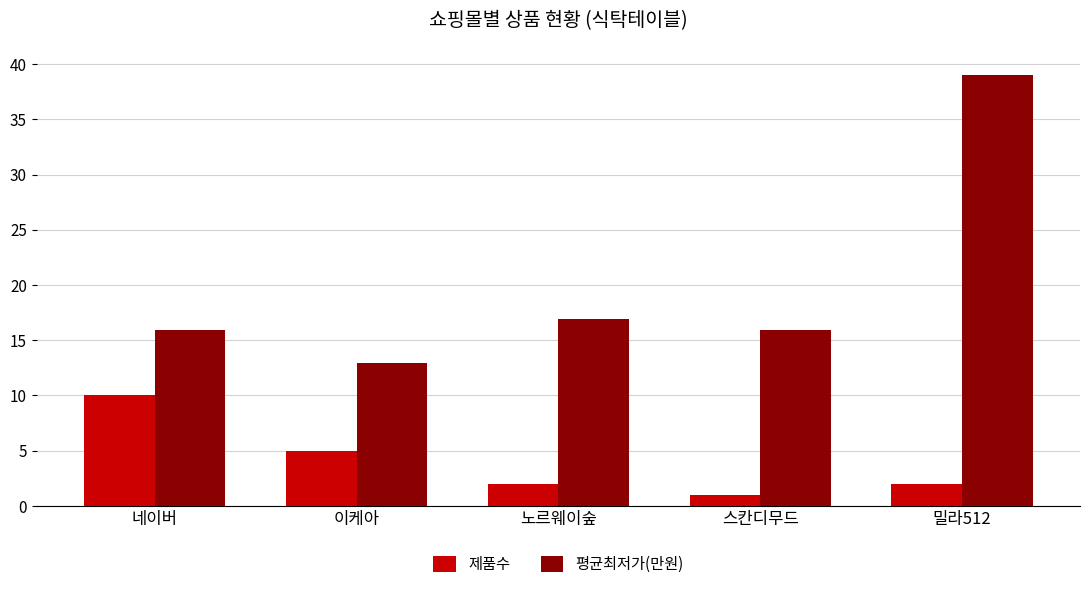

What are all the series names shown in the legend?

제품수, 평균최저가(만원)